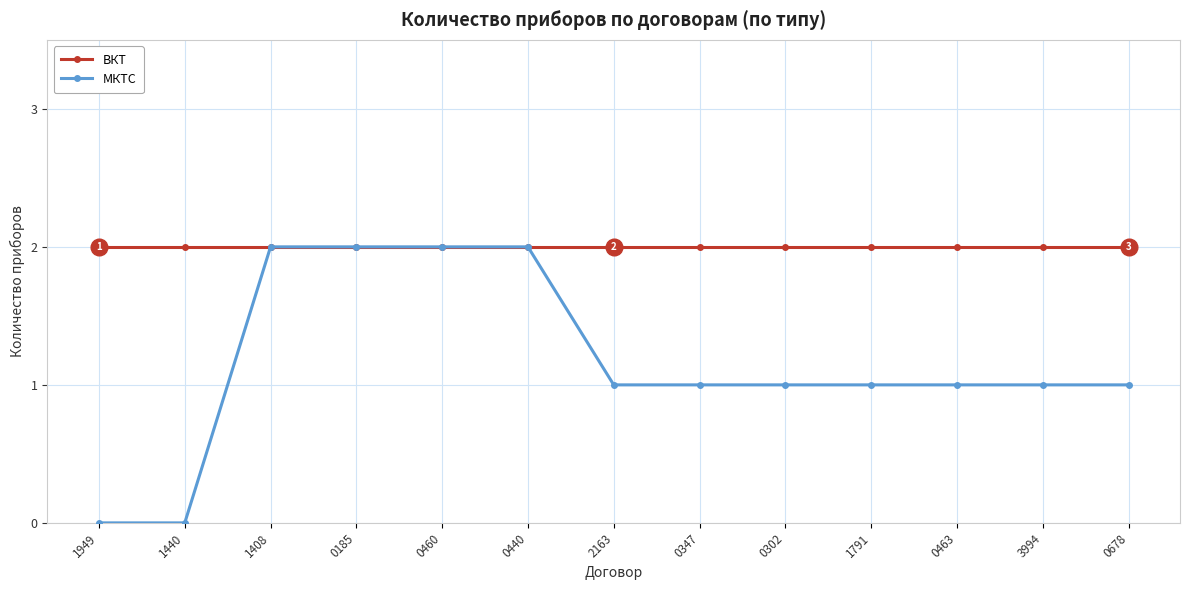

Where does the МКТС series first go above 1?

1408